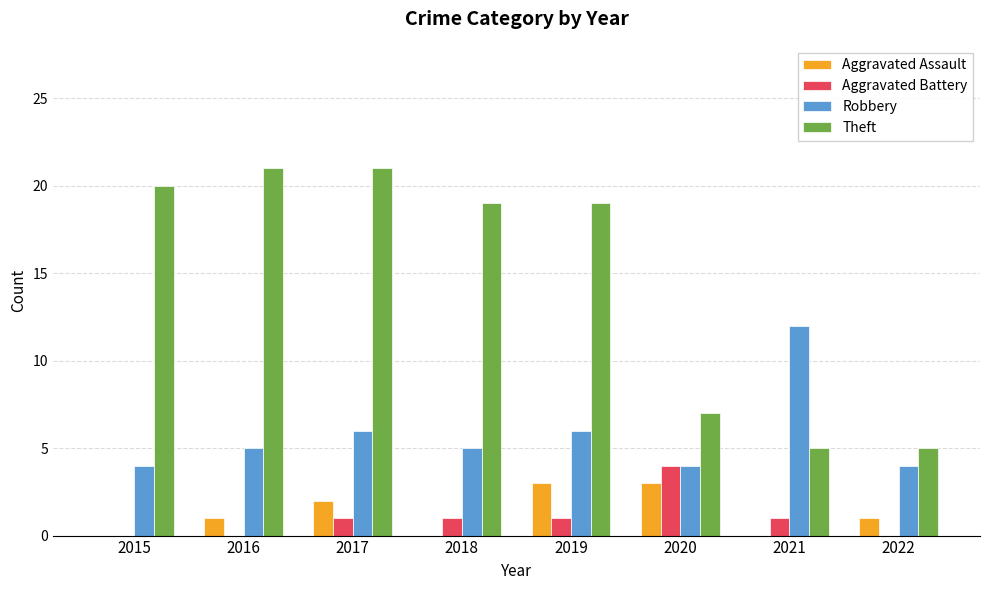

Between 2016 and 2022, which series saw the biggest shift?

Theft